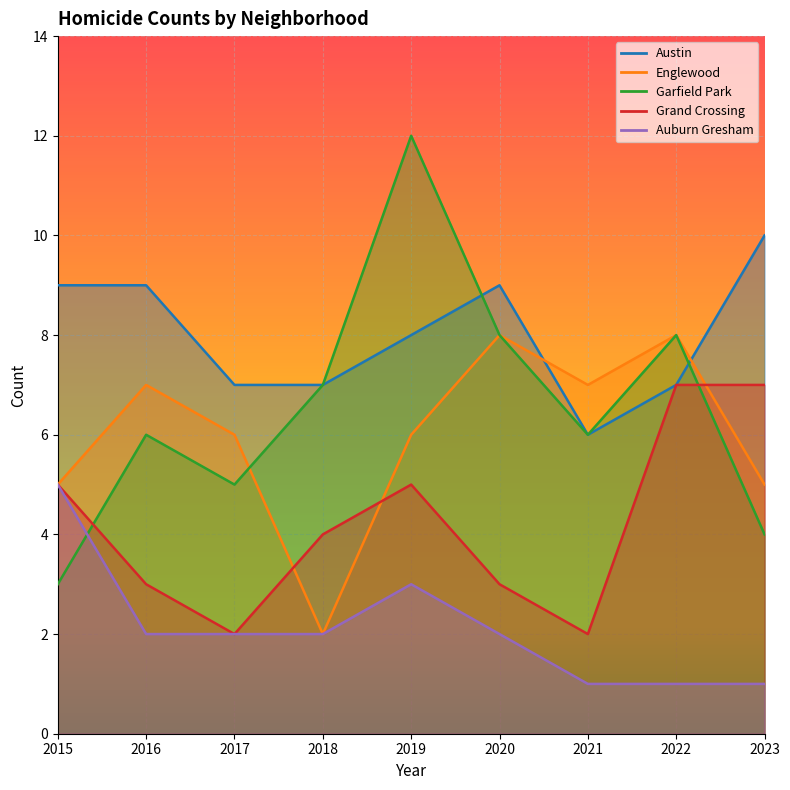

What is the difference between the highest and lowest values at 2018?

5